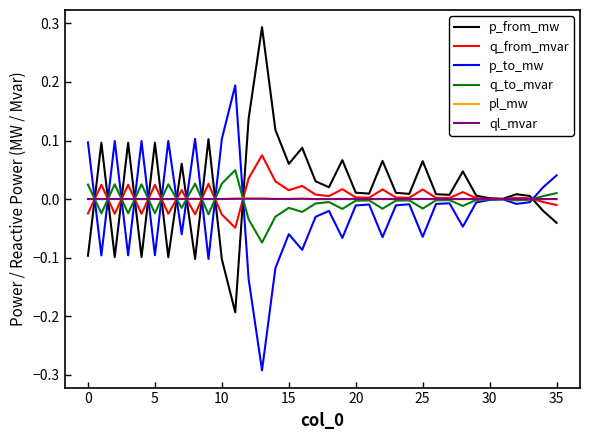

Which series ends up on top after the final intersection of ql_mvar and p_to_mw?

p_to_mw